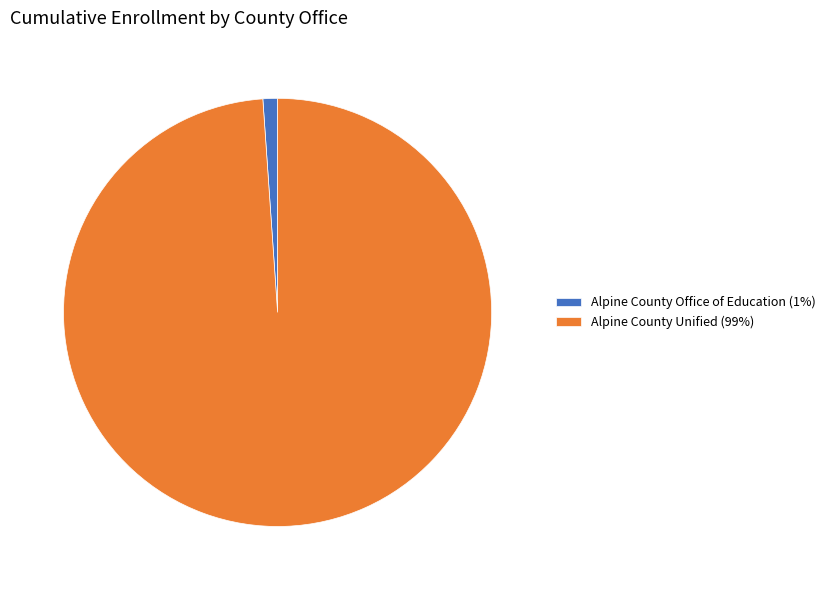

How many slices are in this pie chart?

2